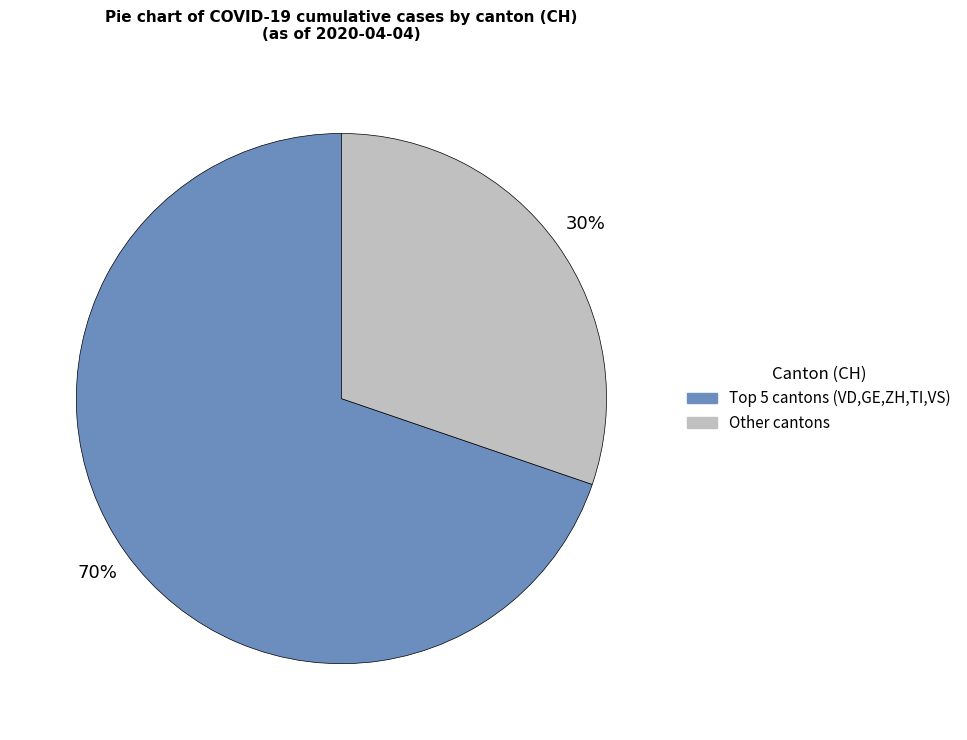

Is there any slice that represents more than half of the pie?

Yes